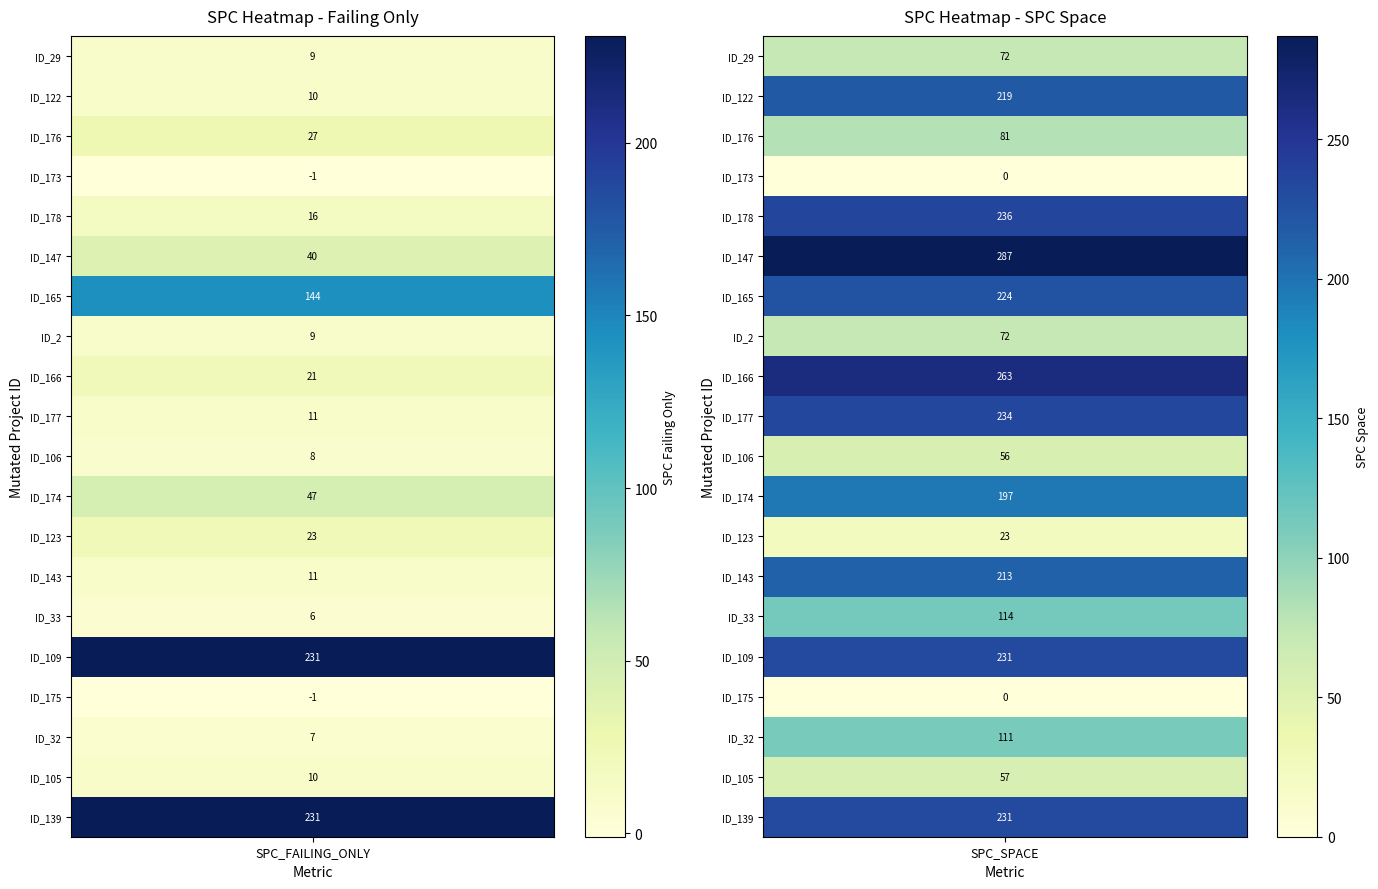

Reading left to right, what are all the values shown in this chart?

ID_29: 9	72
ID_122: 10	219
ID_176: 27	81
ID_173: -1	0
ID_178: 16	236
ID_147: 40	287
ID_165: 144	224
ID_2: 9	72
ID_166: 21	263
ID_177: 11	234
ID_106: 8	56
ID_174: 47	197
ID_123: 23	23
ID_143: 11	213
ID_33: 6	114
ID_109: 231	231
ID_175: -1	0
ID_32: 7	111
ID_105: 10	57
ID_139: 231	231